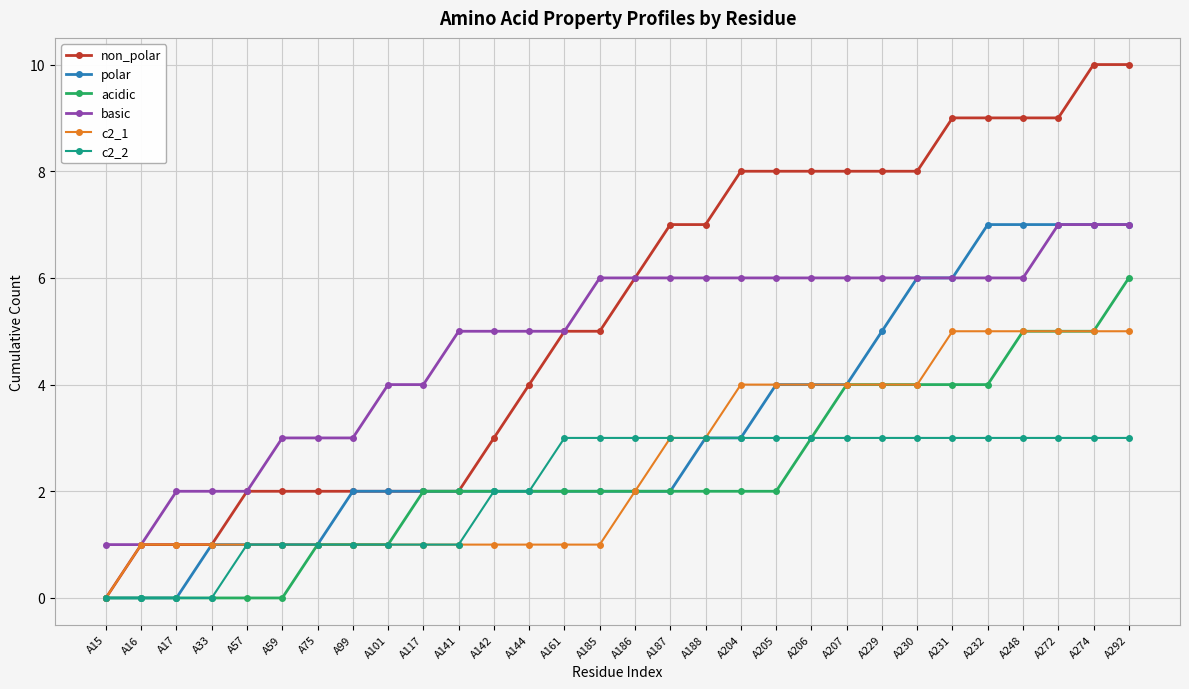

Between A185 and A272, which series saw the biggest shift?

polar